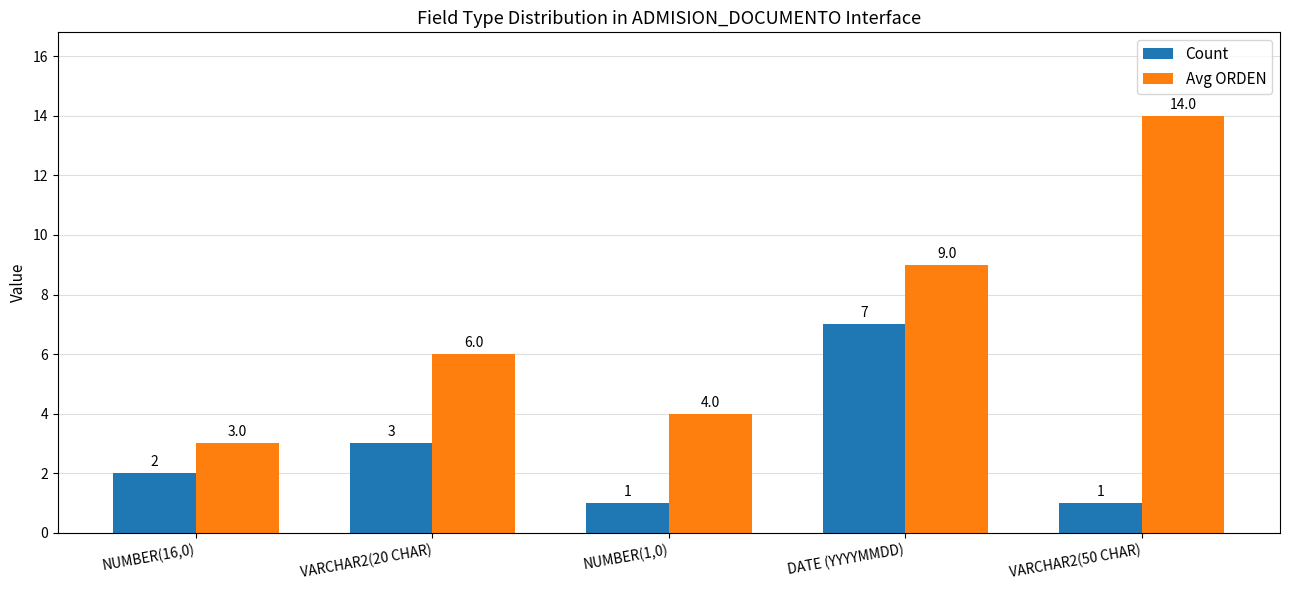

How many bars are there in total?

10